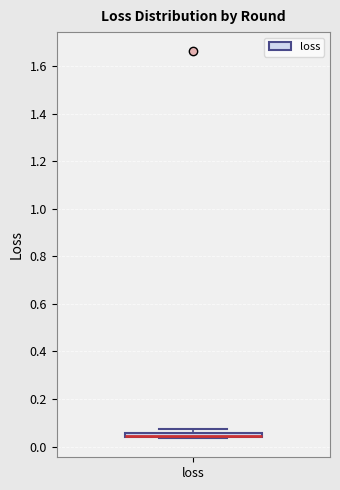

Where is the upper edge of the box for loss on the y-axis? The values are not printed on the chart, so give them approximately, as read against the axis.

0.06